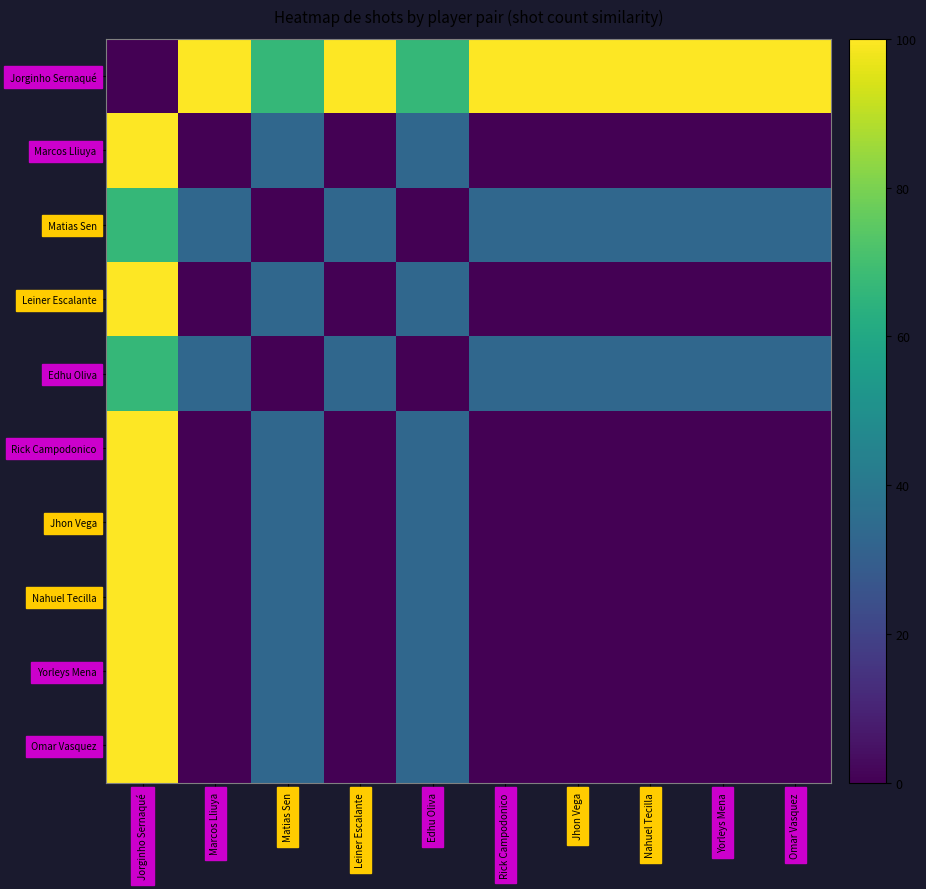

Reading left to right, extract all data points from this chart.

Jorginho Sernaqué: Jorginho Sernaqué=0.0	Marcos Lliuya=100.0	Matias Sen=66.7	Leiner Escalante=100.0	Edhu Oliva=66.7	Rick Campodonico=100.0	Jhon Vega=100.0	Nahuel Tecilla=100.0	Yorleys Mena=100.0	Omar Vasquez=100.0
Marcos Lliuya: Jorginho Sernaqué=100.0	Marcos Lliuya=0.0	Matias Sen=33.3	Leiner Escalante=0.0	Edhu Oliva=33.3	Rick Campodonico=0.0	Jhon Vega=0.0	Nahuel Tecilla=0.0	Yorleys Mena=0.0	Omar Vasquez=0.0
Matias Sen: Jorginho Sernaqué=66.7	Marcos Lliuya=33.3	Matias Sen=0.0	Leiner Escalante=33.3	Edhu Oliva=0.0	Rick Campodonico=33.3	Jhon Vega=33.3	Nahuel Tecilla=33.3	Yorleys Mena=33.3	Omar Vasquez=33.3
Leiner Escalante: Jorginho Sernaqué=100.0	Marcos Lliuya=0.0	Matias Sen=33.3	Leiner Escalante=0.0	Edhu Oliva=33.3	Rick Campodonico=0.0	Jhon Vega=0.0	Nahuel Tecilla=0.0	Yorleys Mena=0.0	Omar Vasquez=0.0
Edhu Oliva: Jorginho Sernaqué=66.7	Marcos Lliuya=33.3	Matias Sen=0.0	Leiner Escalante=33.3	Edhu Oliva=0.0	Rick Campodonico=33.3	Jhon Vega=33.3	Nahuel Tecilla=33.3	Yorleys Mena=33.3	Omar Vasquez=33.3
Rick Campodonico: Jorginho Sernaqué=100.0	Marcos Lliuya=0.0	Matias Sen=33.3	Leiner Escalante=0.0	Edhu Oliva=33.3	Rick Campodonico=0.0	Jhon Vega=0.0	Nahuel Tecilla=0.0	Yorleys Mena=0.0	Omar Vasquez=0.0
Jhon Vega: Jorginho Sernaqué=100.0	Marcos Lliuya=0.0	Matias Sen=33.3	Leiner Escalante=0.0	Edhu Oliva=33.3	Rick Campodonico=0.0	Jhon Vega=0.0	Nahuel Tecilla=0.0	Yorleys Mena=0.0	Omar Vasquez=0.0
Nahuel Tecilla: Jorginho Sernaqué=100.0	Marcos Lliuya=0.0	Matias Sen=33.3	Leiner Escalante=0.0	Edhu Oliva=33.3	Rick Campodonico=0.0	Jhon Vega=0.0	Nahuel Tecilla=0.0	Yorleys Mena=0.0	Omar Vasquez=0.0
Yorleys Mena: Jorginho Sernaqué=100.0	Marcos Lliuya=0.0	Matias Sen=33.3	Leiner Escalante=0.0	Edhu Oliva=33.3	Rick Campodonico=0.0	Jhon Vega=0.0	Nahuel Tecilla=0.0	Yorleys Mena=0.0	Omar Vasquez=0.0
Omar Vasquez: Jorginho Sernaqué=100.0	Marcos Lliuya=0.0	Matias Sen=33.3	Leiner Escalante=0.0	Edhu Oliva=33.3	Rick Campodonico=0.0	Jhon Vega=0.0	Nahuel Tecilla=0.0	Yorleys Mena=0.0	Omar Vasquez=0.0